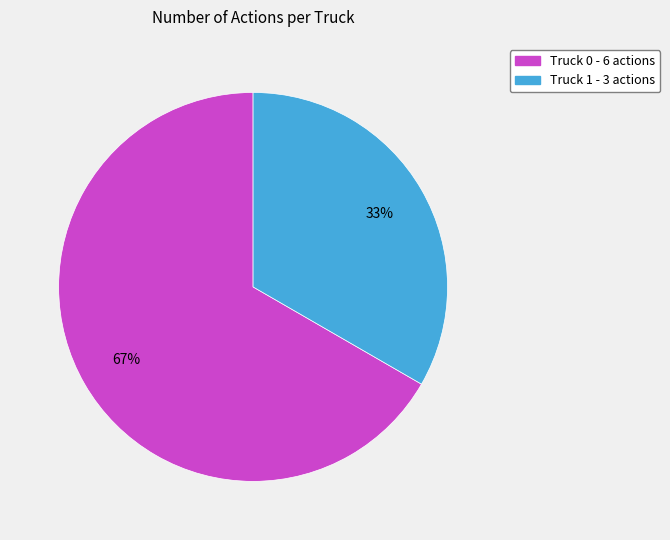

Do Truck 1 - 3 actions and Truck 0 - 6 actions together represent more than half of the pie?

Yes